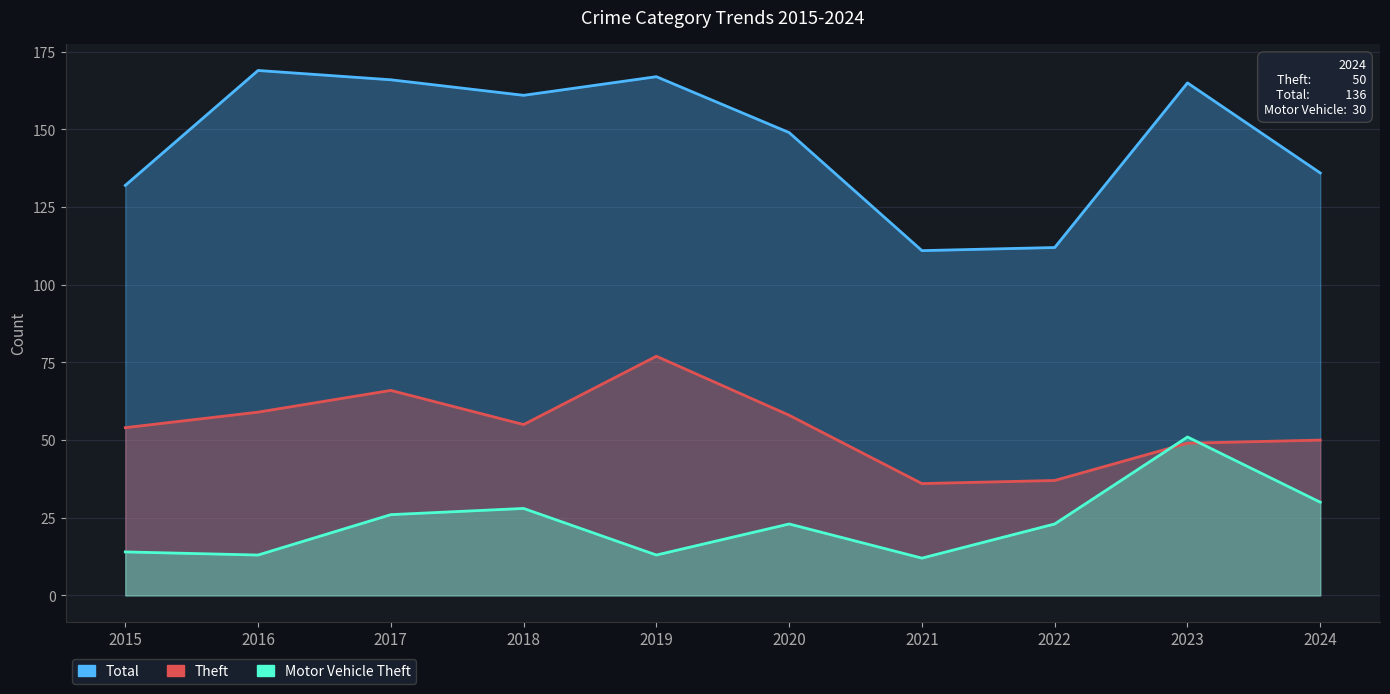

Reading left to right, extract all data points from this chart.

Total: 132	169	166	161	167	149	111	112	165	136
Theft: 54	59	66	55	77	58	36	37	49	50
Motor Vehicle Theft: 14	13	26	28	13	23	12	23	51	30